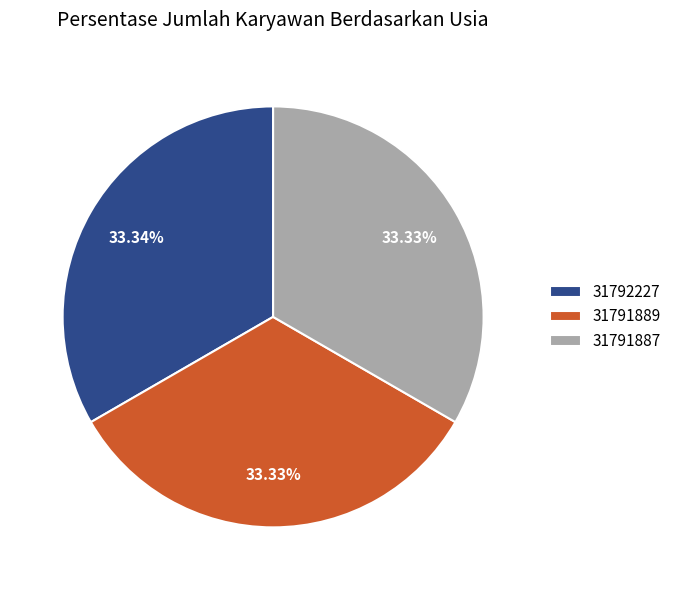

Approximately how many times larger is the value at 31792227 compared to 31791887?

1.0